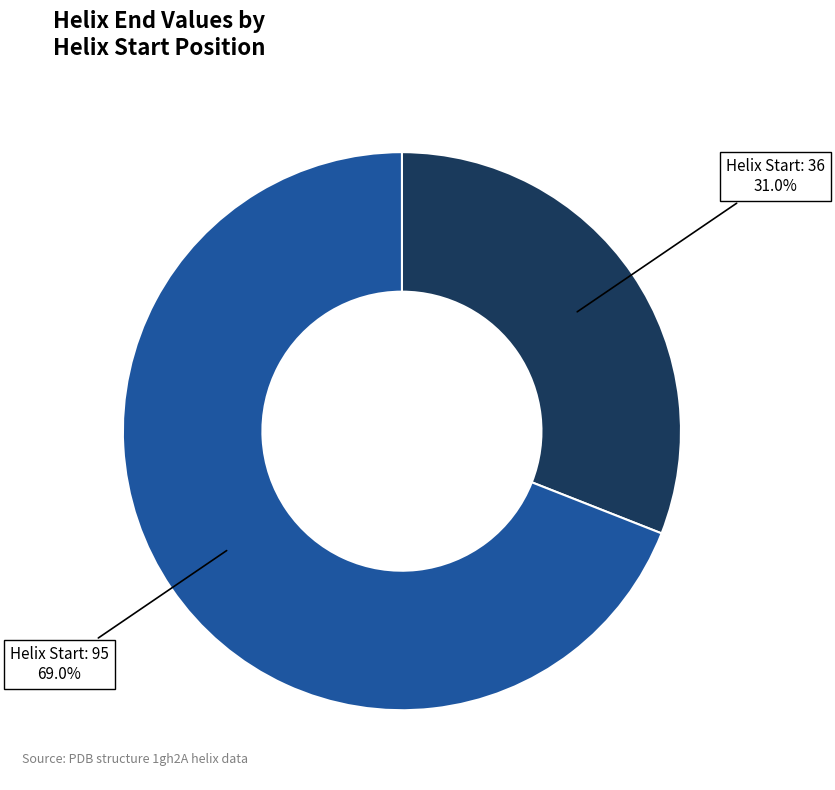

Does any single category account for the majority?

Yes